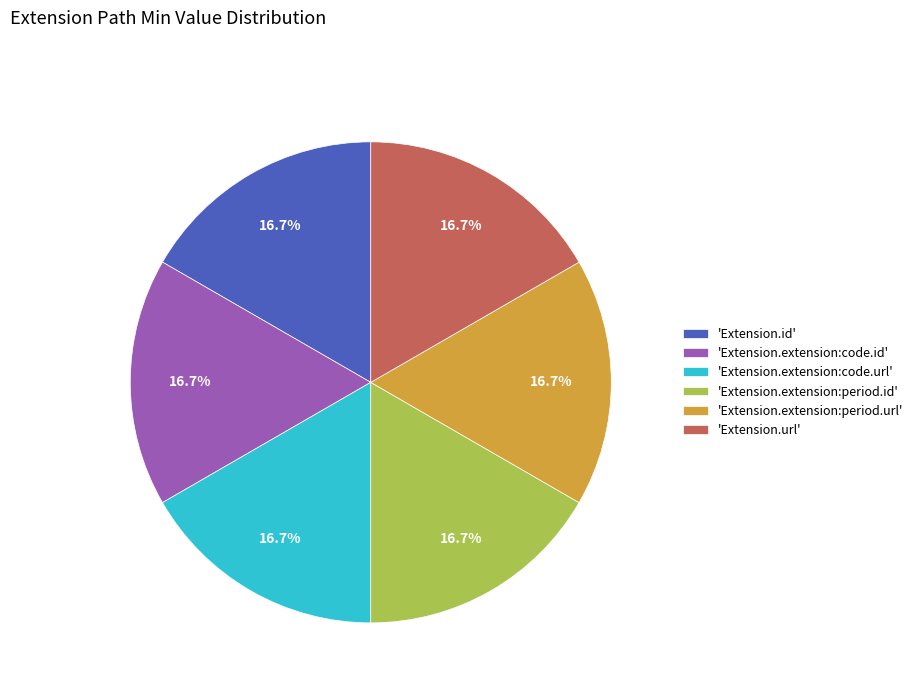

Approximately how many times larger is the value at 'Extension.extension:code.url' compared to 'Extension.extension:period.url'?

1.0